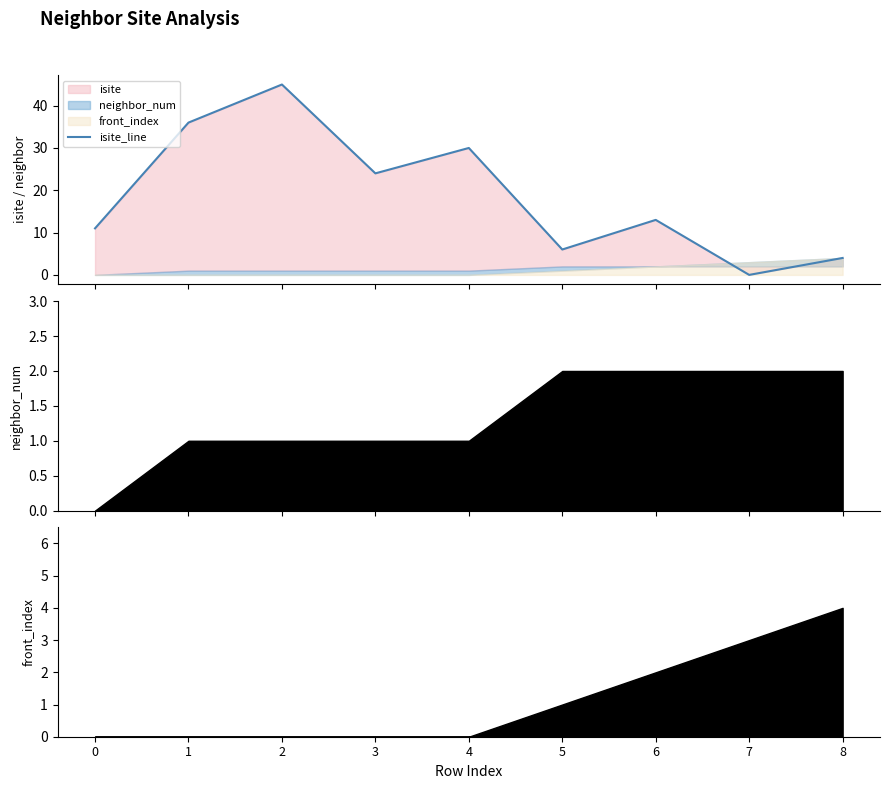

Does the chart have visible grid lines?

No